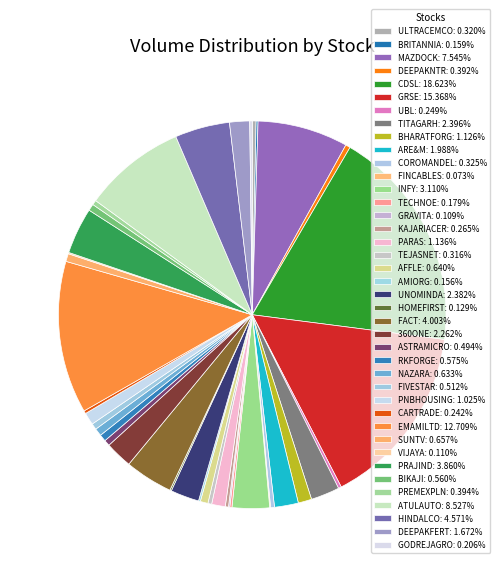

Which has a higher value, PNBHOUSING or HOMEFIRST?

PNBHOUSING